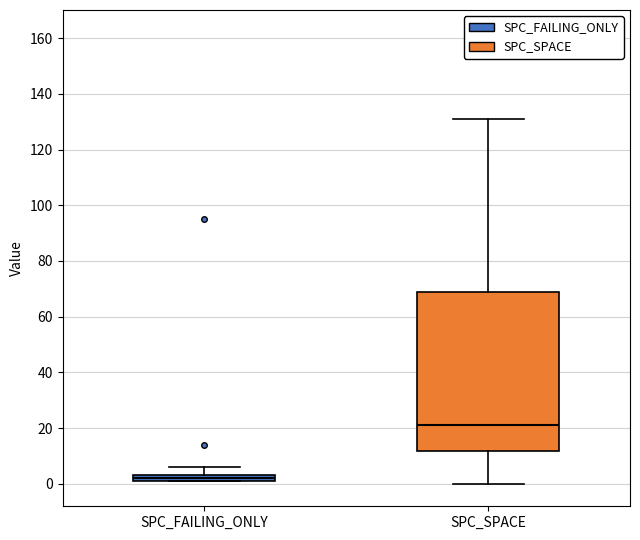

Which box is the tallest, from its lower edge to its upper edge?

SPC_SPACE